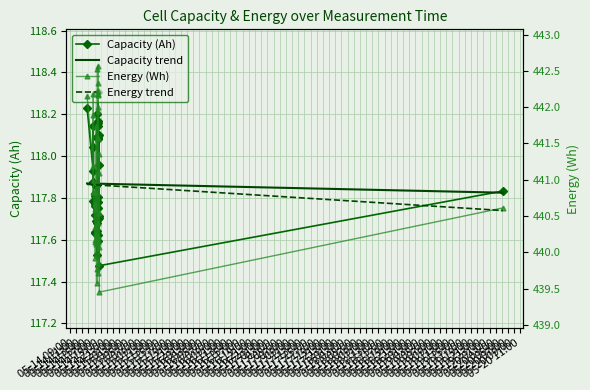

True or false: Energy trend and Capacity trend cross at least once.

False